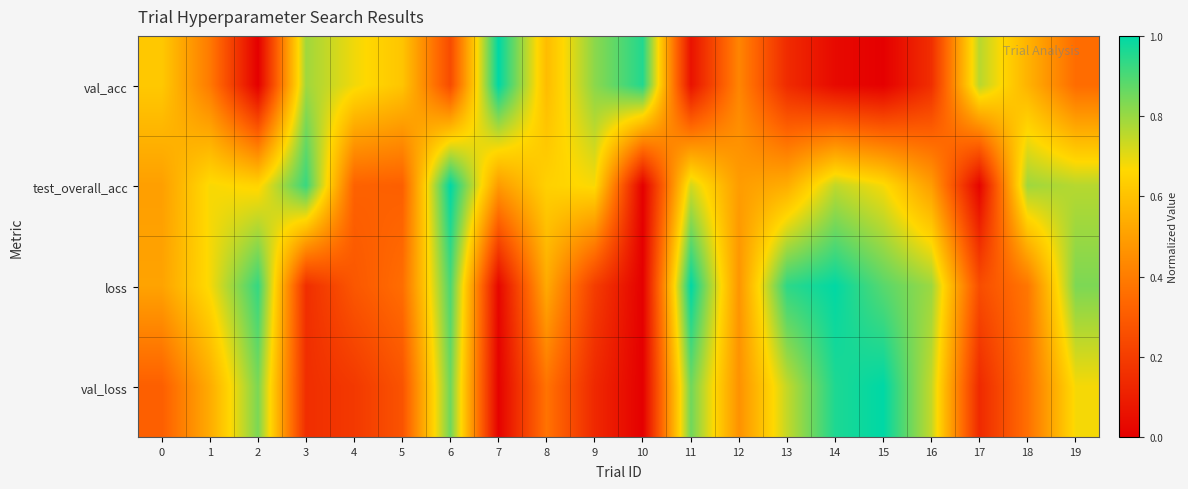

How many categories are shown in the chart?

20